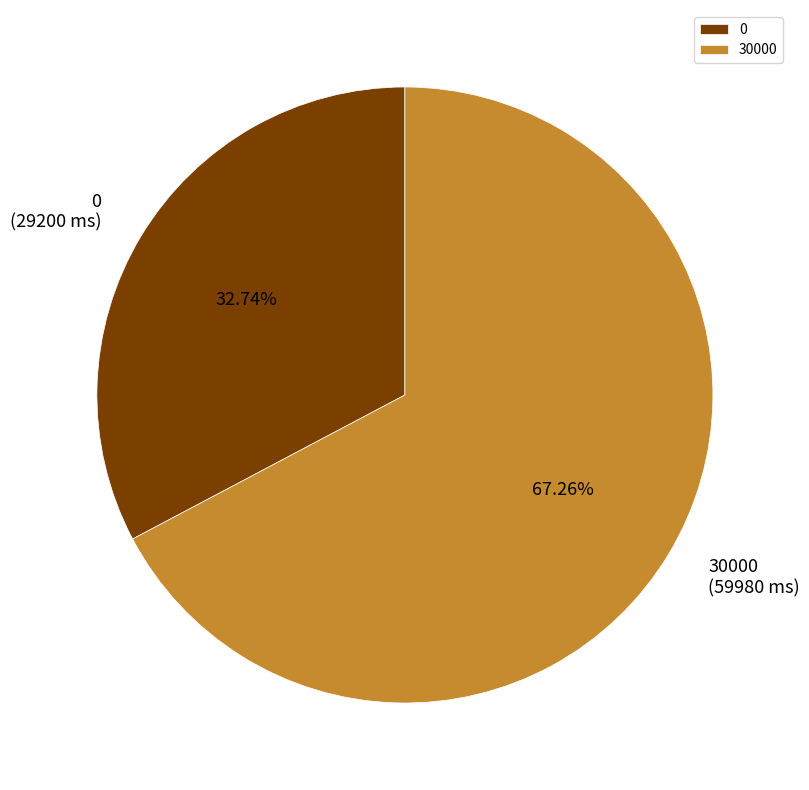

Is it true that 0 is 19% of the pie?

False